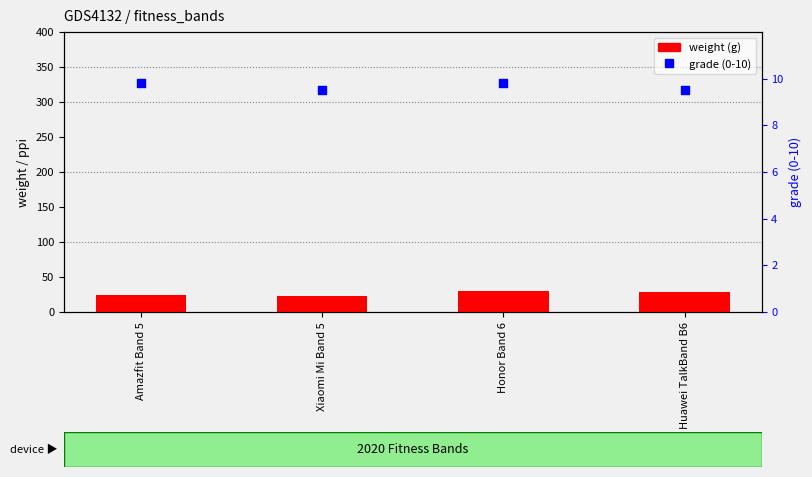

Which series reaches the minimum Y coordinate?

grade (formula)